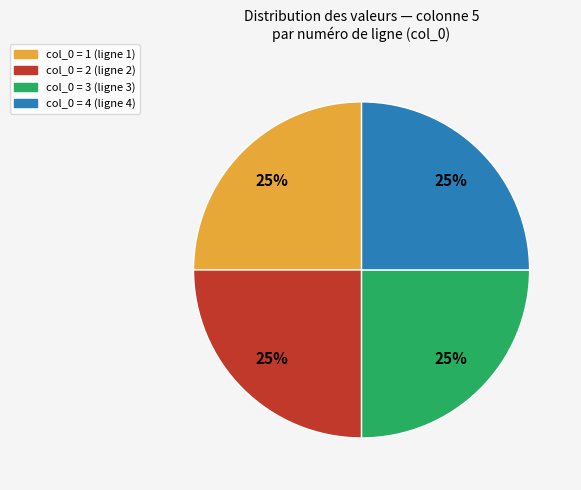

How many segments does this pie chart have?

4